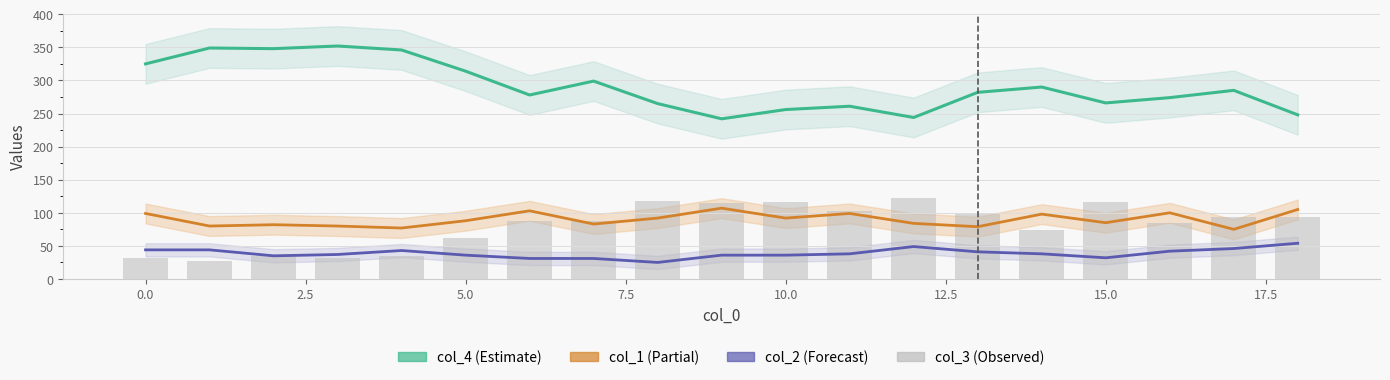

What is the difference between the maximum and second lowest values in the col_1 line series?

30